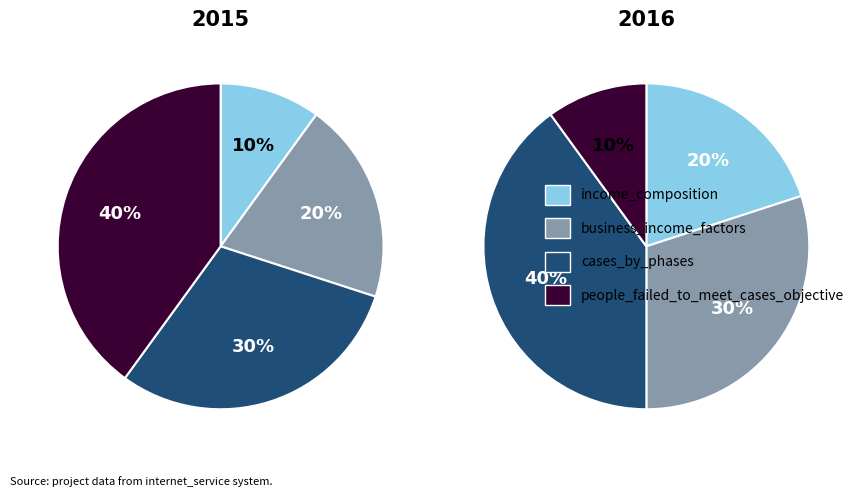

To the nearest percent, what is the difference between the largest and smallest slice percentages?

30%